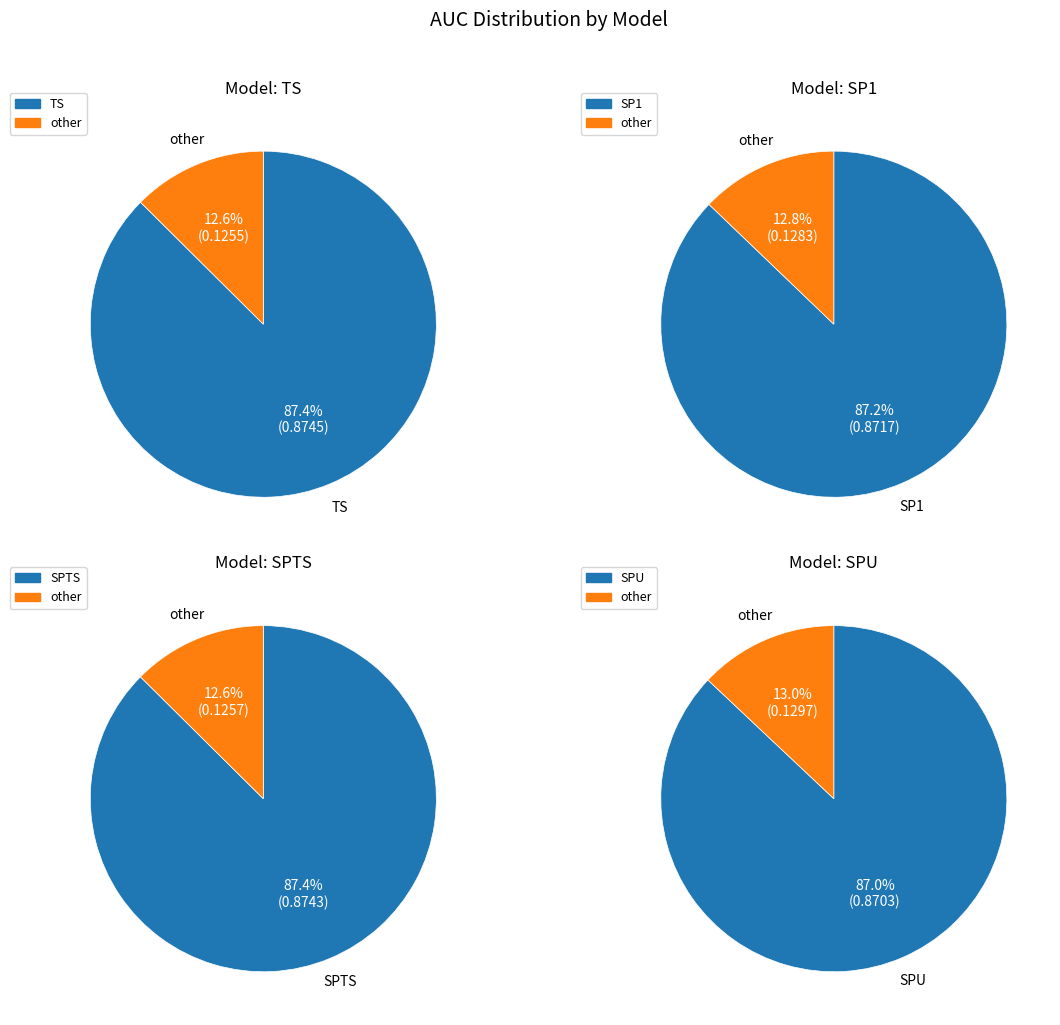

The SPU slice represents 35% of the pie. True or false?

False